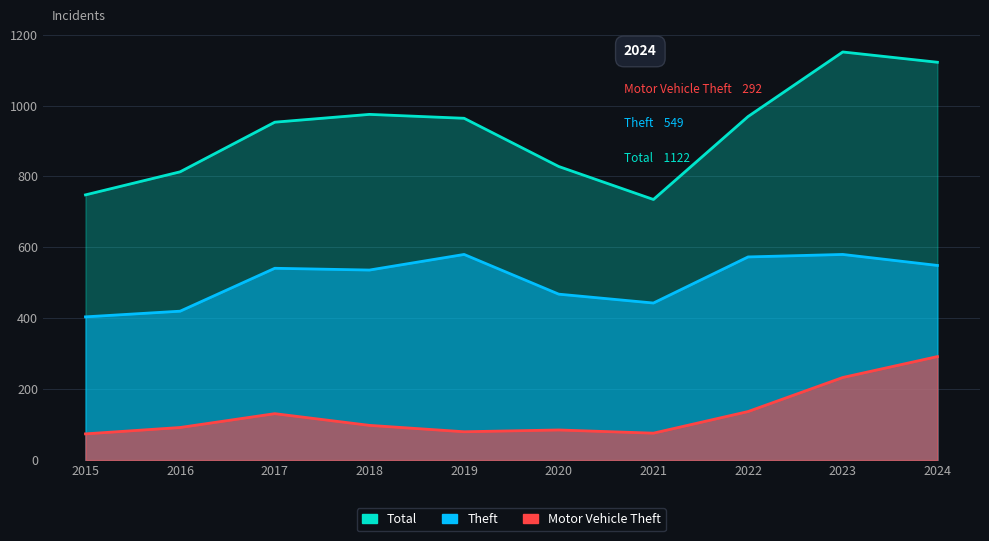

How many interior local peaks does the Total series have?

2